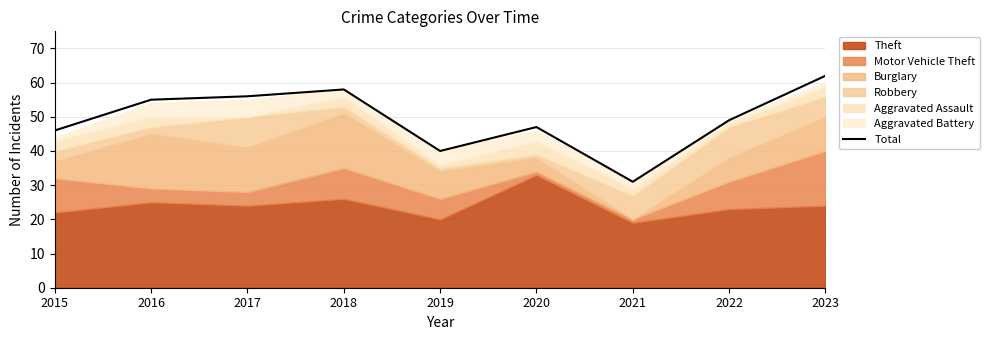

How many interior local peaks (higher than both neighbors) does the data have?

2